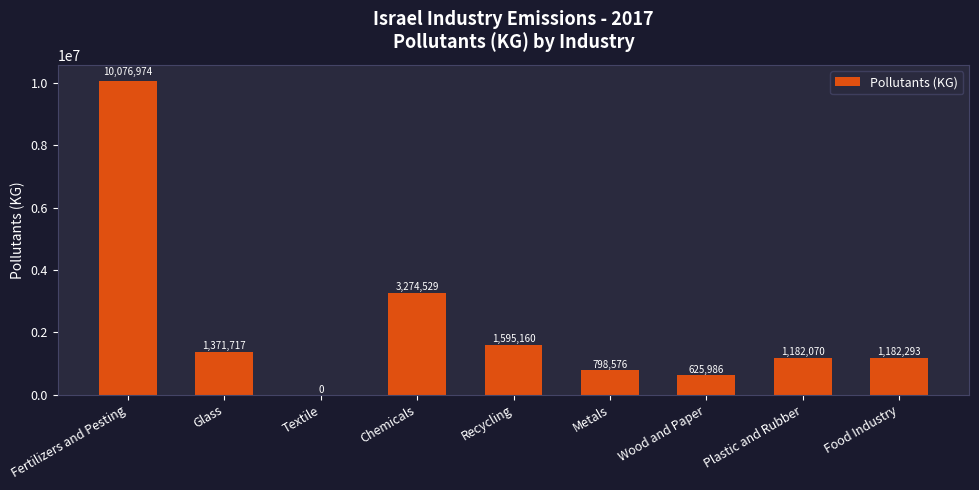

The value at Metals is 798575.7. True or false?

True